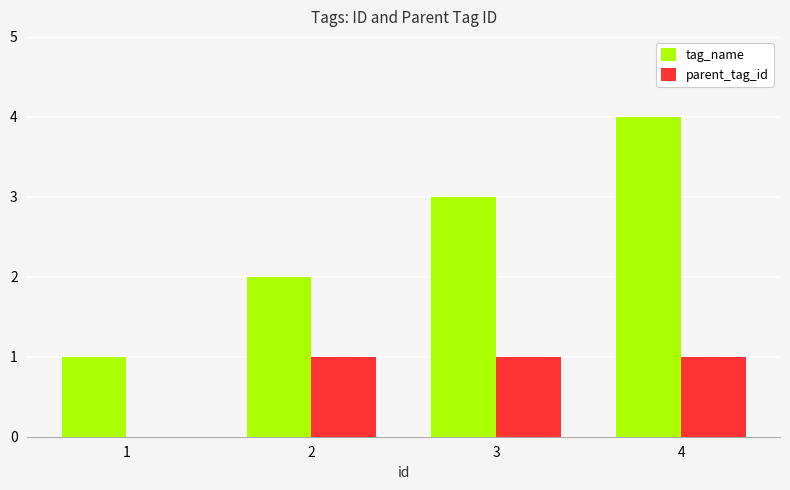

What is the average value of the parent_tag_id series?

1